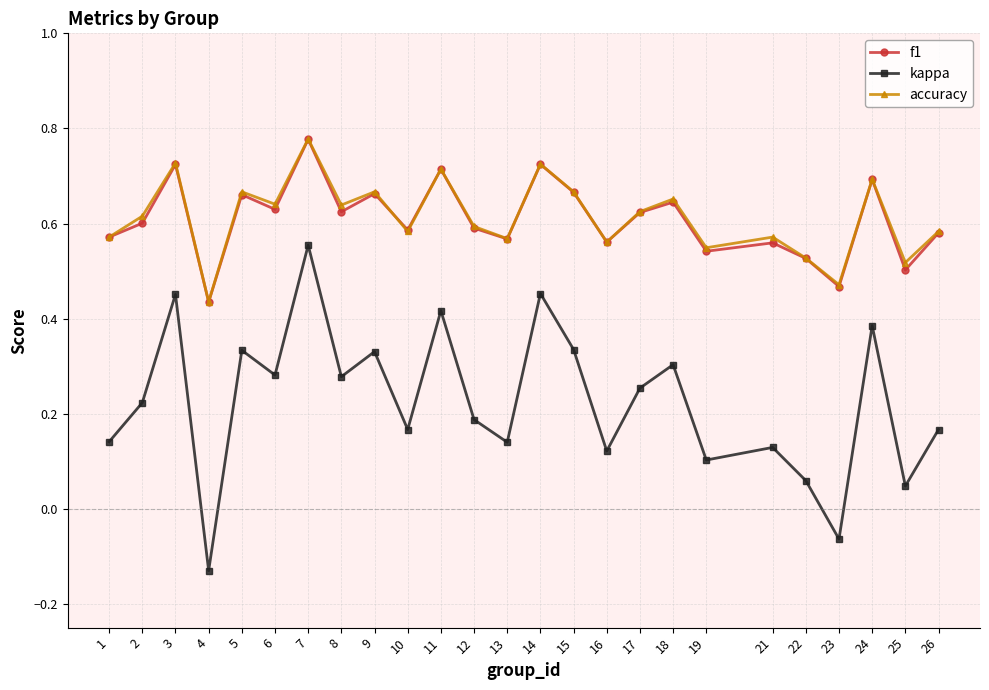

True or false: kappa and f1 intersect in this chart.

False